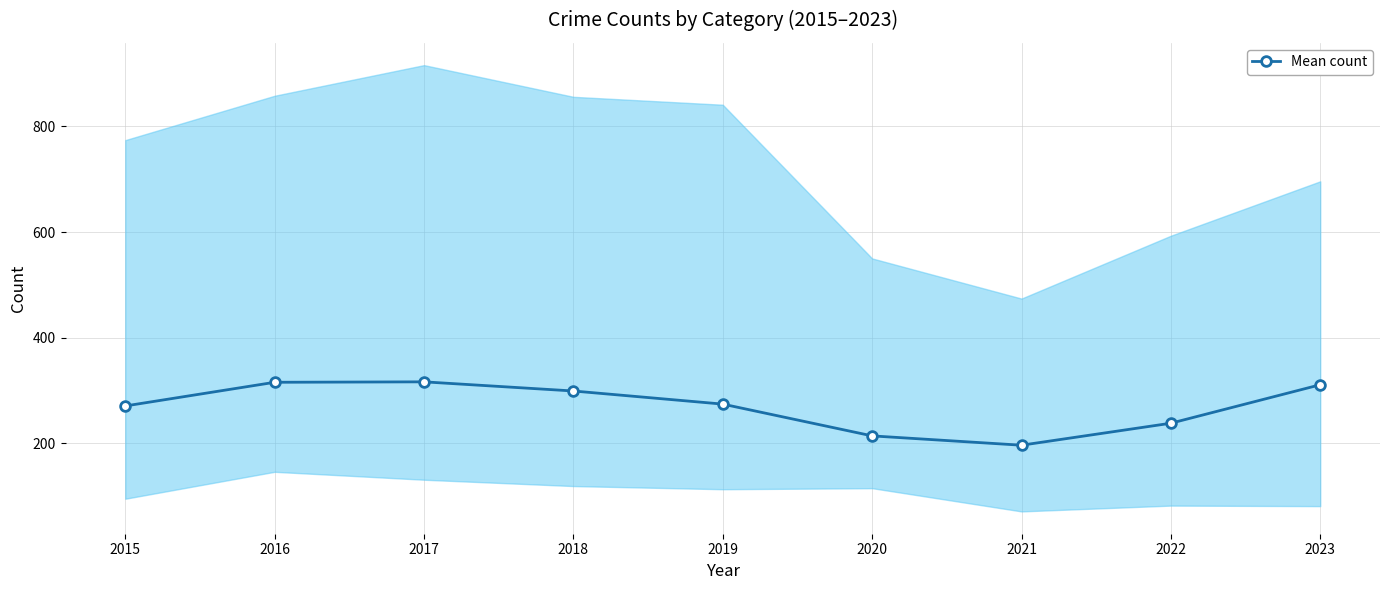

Where does the data first go above 274?

2016